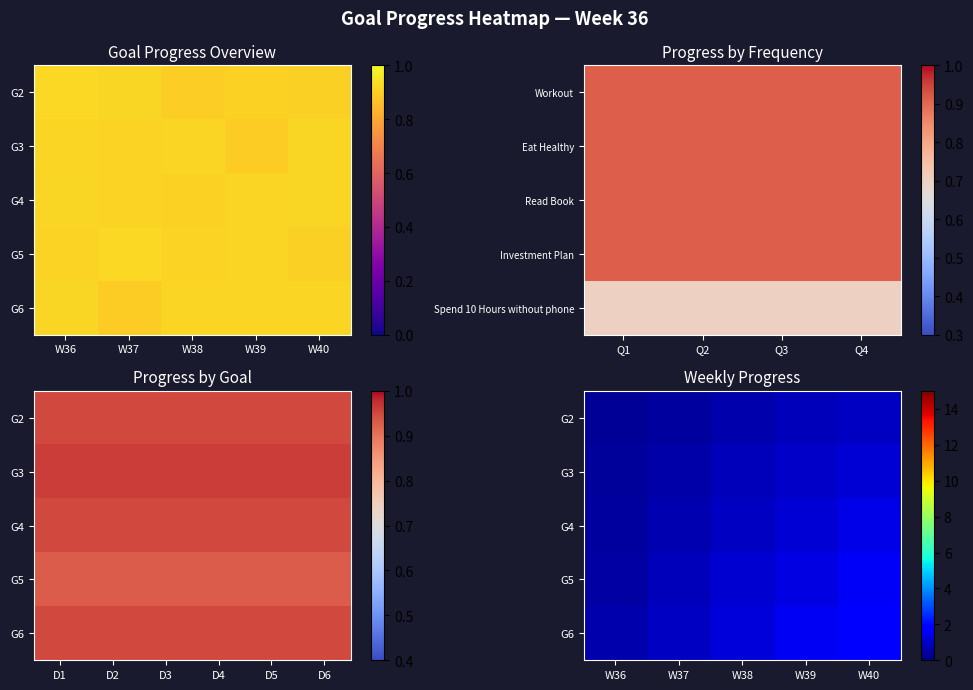

Count the number of data series in this chart.

5